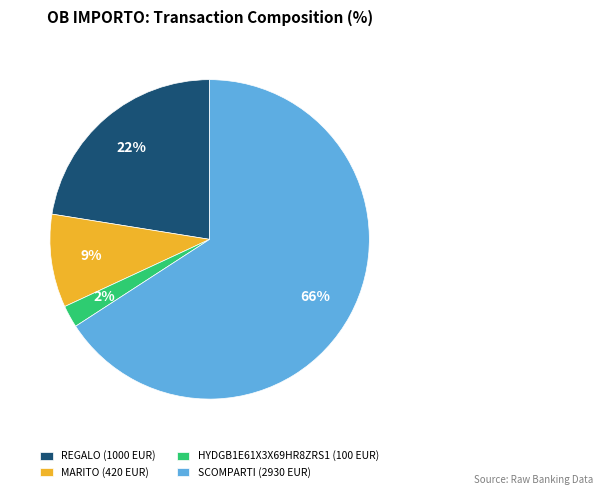

How many segments does this pie chart have?

4